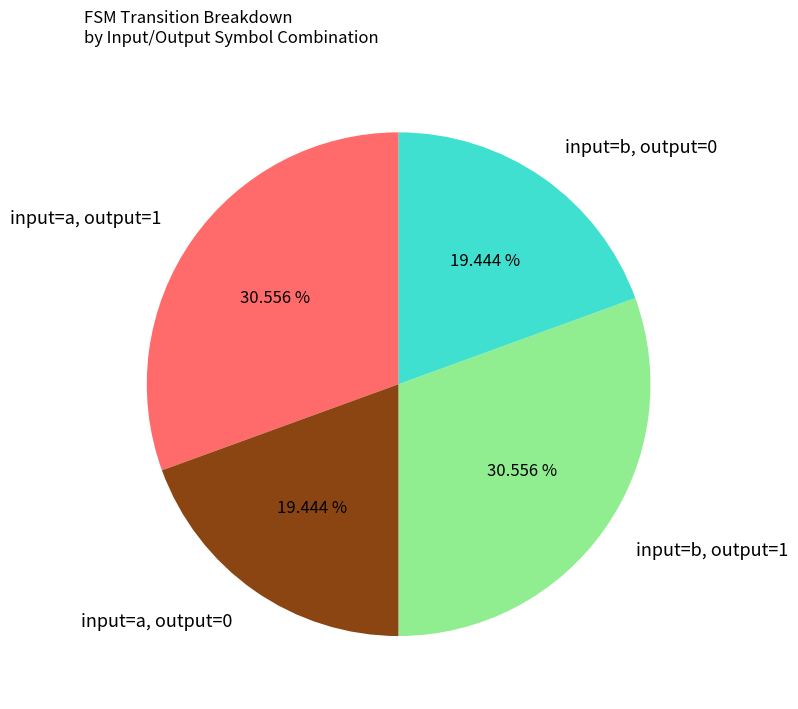

How many slices are in this pie chart?

4